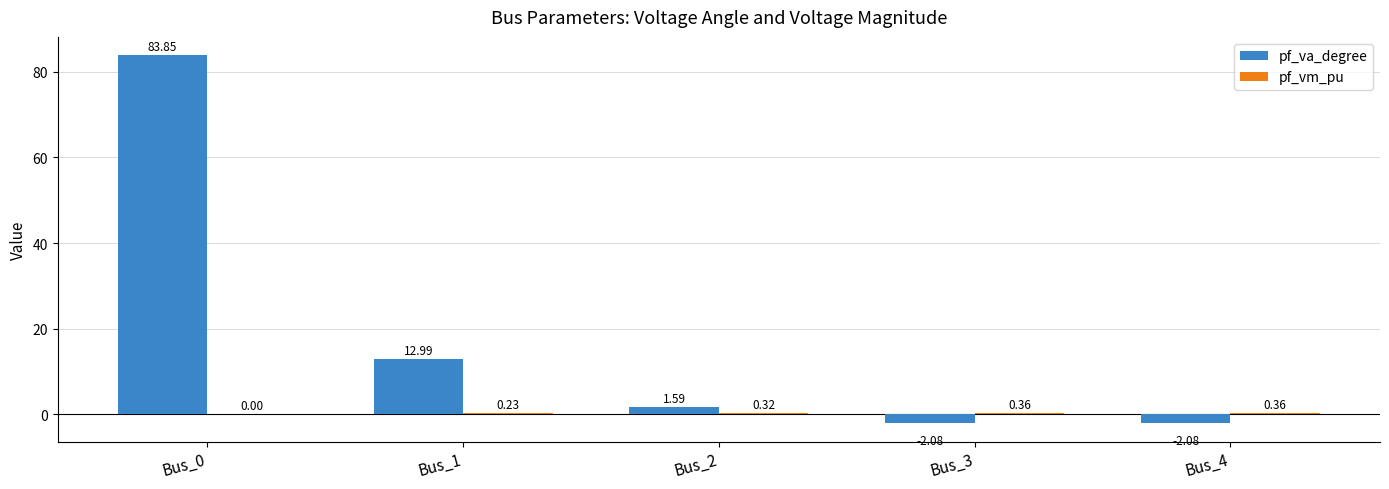

At which category is the sum across all series the highest?

Bus_0